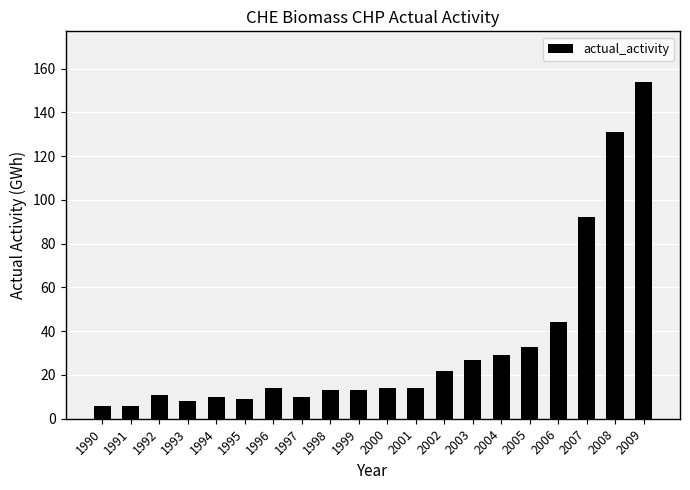

Is it true that the value at 2002 is 5?

False